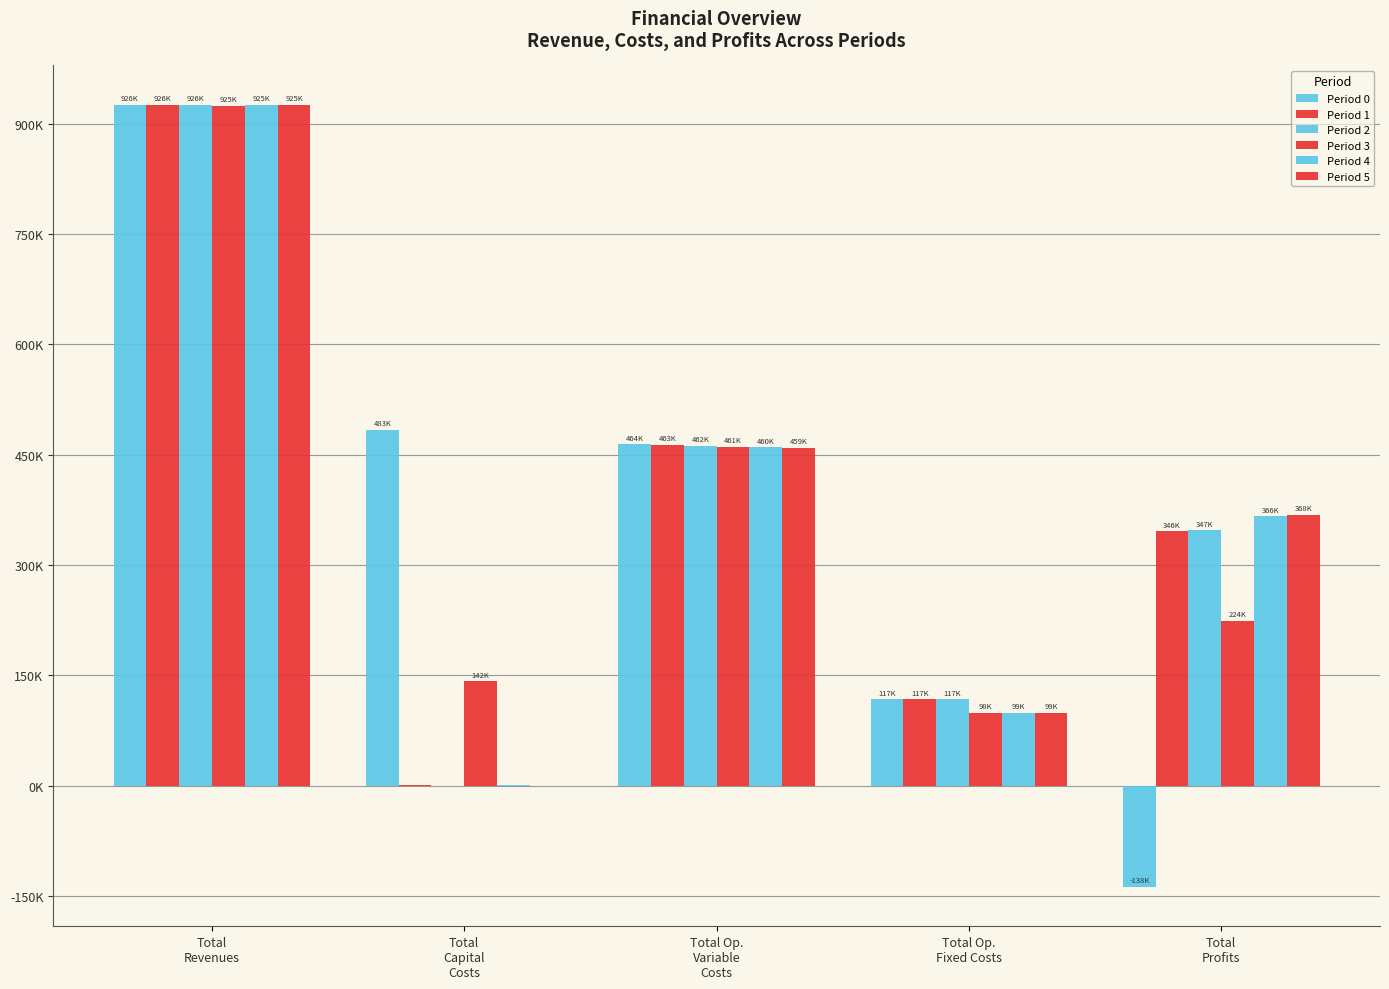

Rank the series by their maximum value, from lowest to highest.

Period 3, Period 4, Period 5, Period 0, Period 1, Period 2